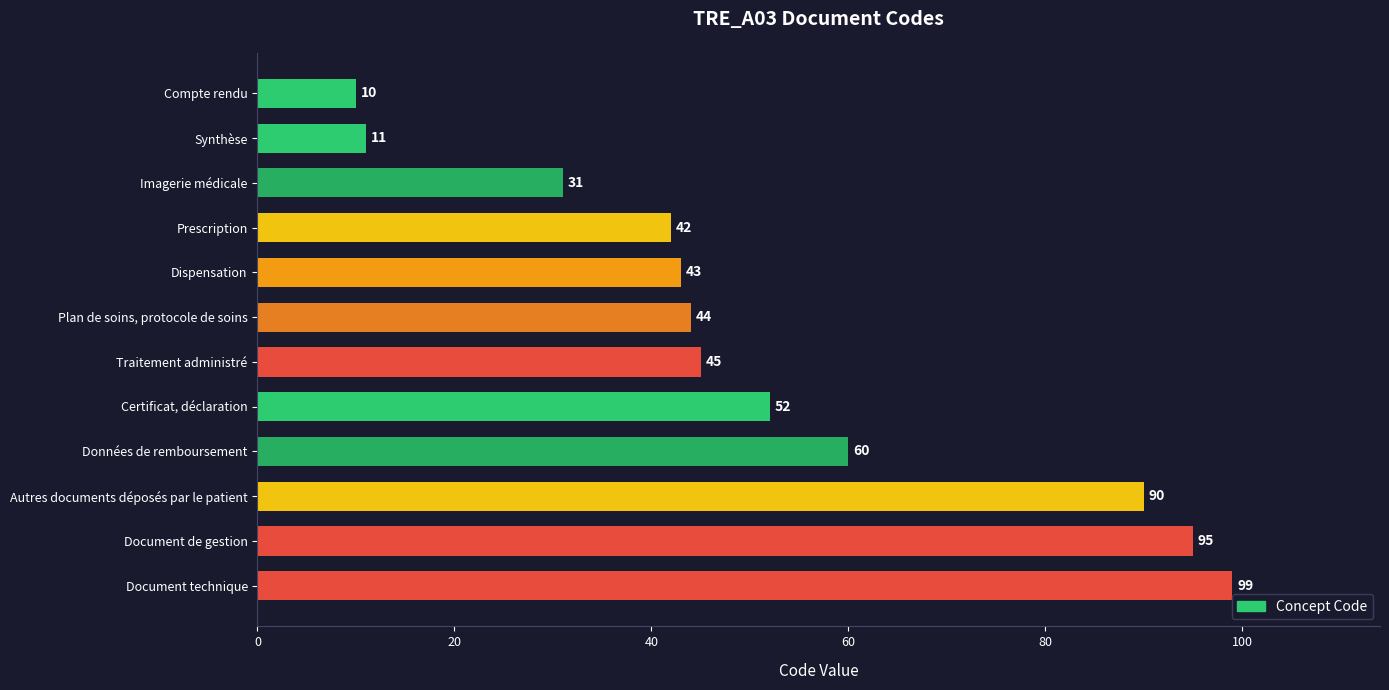

Rank the categories by value from highest to lowest.

Document technique, Document de gestion, Autres documents déposés par le patient, Données de remboursement, Certificat, déclaration, Traitement administré, Plan de soins, protocole de soins, Dispensation, Prescription, Imagerie médicale, Synthèse, Compte rendu